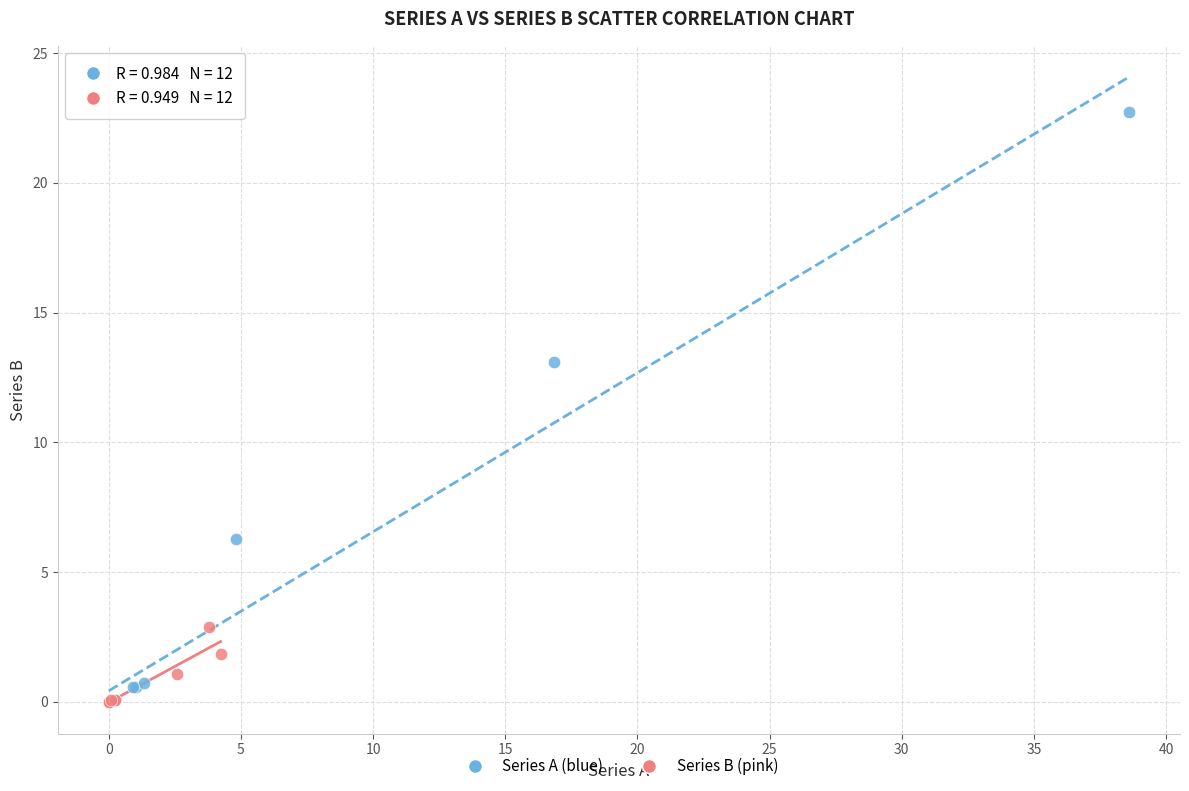

Which series has the widest spread of Y values?

Series A (blue)